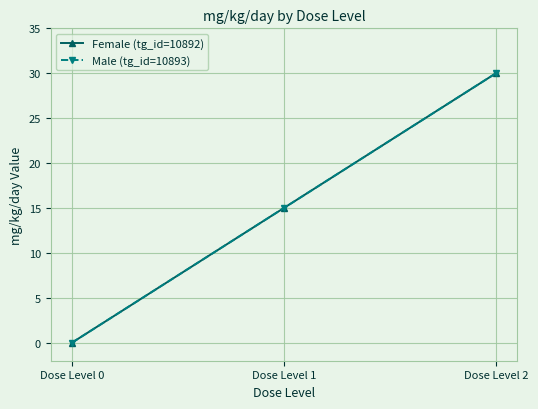

Does the chart have visible grid lines?

Yes